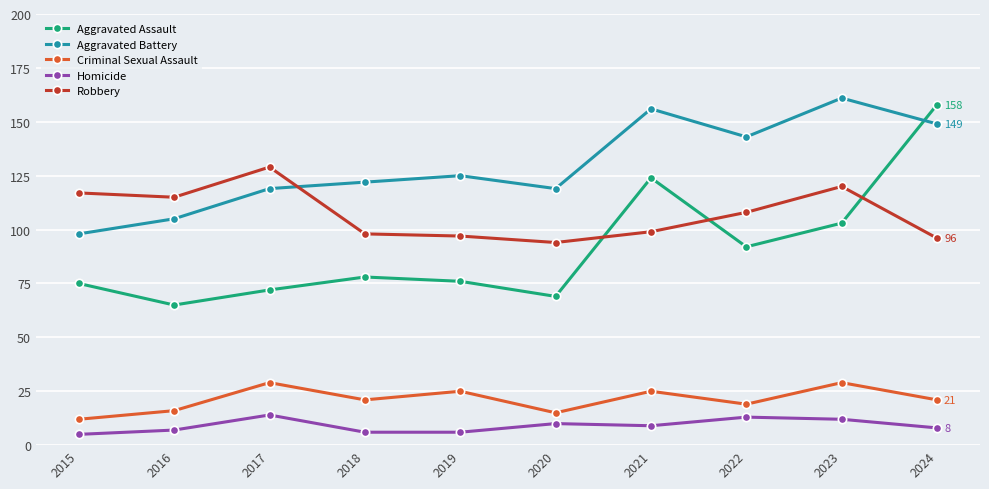

Between 2017 and 2024, which series saw the biggest shift?

Aggravated Assault